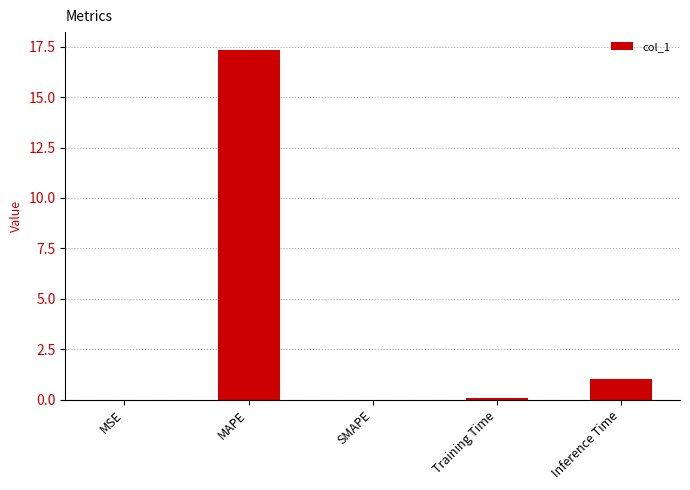

What is the average value?

3.7